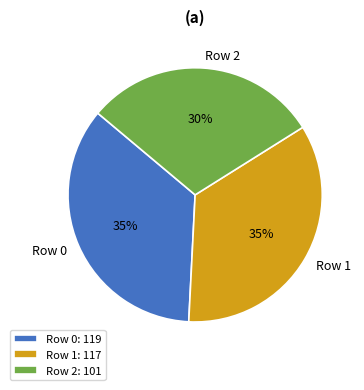

Which has a higher value, Row 2 or Row 1?

Row 1